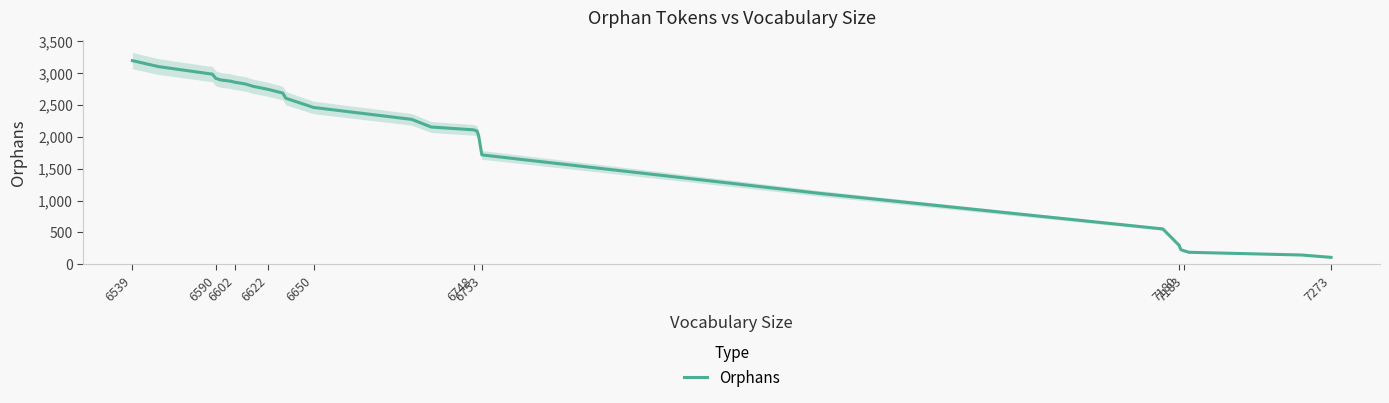

What is the maximum value for Orphans?

3196.8